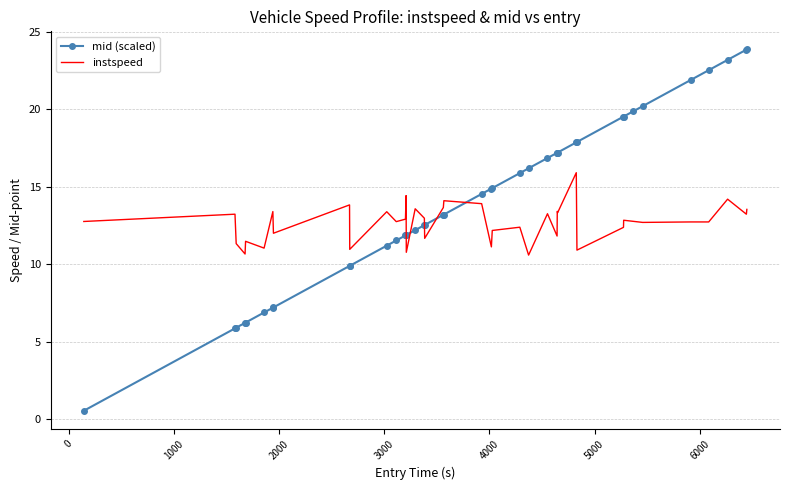

Which series ends up on top after the final intersection of instspeed and mid (scaled)?

mid (scaled)